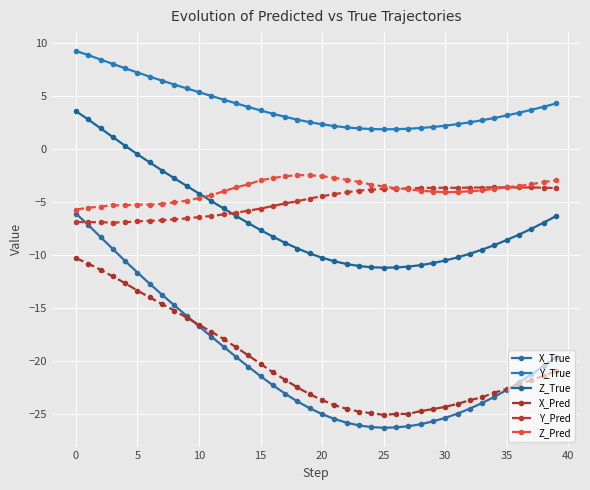

Reading left to right, what are all the values shown in this chart?

X_True: -6.1	-7.2	-8.3	-9.4	-10.6	-11.7	-12.7	-13.7	-14.8	-15.7	-16.7	-17.7	-18.7	-19.6	-20.5	-21.4	-22.3	-23.1	-23.8	-24.5	-25.0	-25.5	-25.8	-26.1	-26.2	-26.3	-26.3	-26.2	-26.0	-25.7	-25.4	-25.0	-24.5	-24.0	-23.4	-22.7	-22.0	-21.3	-20.5	-19.6
Y_True: 9.3	8.9	8.4	8.0	7.6	7.2	6.8	6.4	6.1	5.7	5.4	5.0	4.7	4.3	4.0	3.6	3.3	3.0	2.8	2.5	2.3	2.2	2.0	1.9	1.9	1.9	1.9	1.9	2.0	2.1	2.2	2.3	2.5	2.7	2.9	3.2	3.4	3.7	4.0	4.3
Z_True: 3.6	2.8	2.0	1.1	0.3	-0.5	-1.3	-2.0	-2.8	-3.5	-4.2	-4.9	-5.6	-6.3	-7.0	-7.6	-8.3	-8.9	-9.4	-9.9	-10.3	-10.6	-10.9	-11.0	-11.2	-11.2	-11.2	-11.1	-11.0	-10.8	-10.5	-10.2	-9.9	-9.5	-9.1	-8.6	-8.1	-7.5	-6.9	-6.3
X_Pred: -10.3	-10.8	-11.4	-12.0	-12.7	-13.4	-14.0	-14.6	-15.2	-15.9	-16.6	-17.2	-17.9	-18.7	-19.5	-20.3	-21.1	-21.8	-22.5	-23.1	-23.7	-24.2	-24.5	-24.8	-24.9	-25.1	-25.0	-25.0	-24.7	-24.5	-24.3	-24.0	-23.7	-23.4	-23.0	-22.6	-22.2	-21.8	-21.4	-21.0
Y_Pred: -6.9	-6.9	-6.9	-6.9	-6.9	-6.8	-6.8	-6.7	-6.6	-6.5	-6.4	-6.3	-6.2	-6.0	-5.8	-5.6	-5.4	-5.1	-4.9	-4.7	-4.5	-4.2	-4.1	-3.9	-3.8	-3.8	-3.7	-3.7	-3.7	-3.7	-3.7	-3.7	-3.6	-3.6	-3.6	-3.6	-3.6	-3.6	-3.6	-3.7
Z_Pred: -5.7	-5.5	-5.4	-5.3	-5.3	-5.2	-5.2	-5.2	-5.0	-4.9	-4.6	-4.4	-4.0	-3.6	-3.3	-3.0	-2.7	-2.6	-2.5	-2.5	-2.6	-2.7	-2.9	-3.1	-3.4	-3.5	-3.7	-3.8	-3.9	-4.0	-4.1	-4.0	-4.0	-3.9	-3.7	-3.6	-3.5	-3.3	-3.1	-3.0